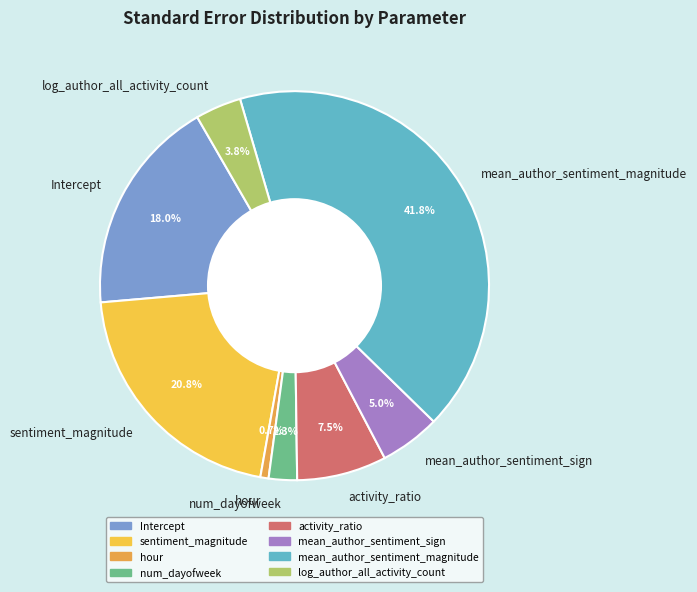

True or false: activity_ratio accounts for 22% of the total.

False